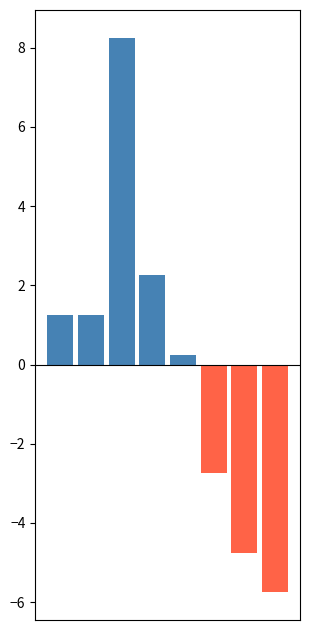

What is the difference between the maximum and minimum values?

14.0